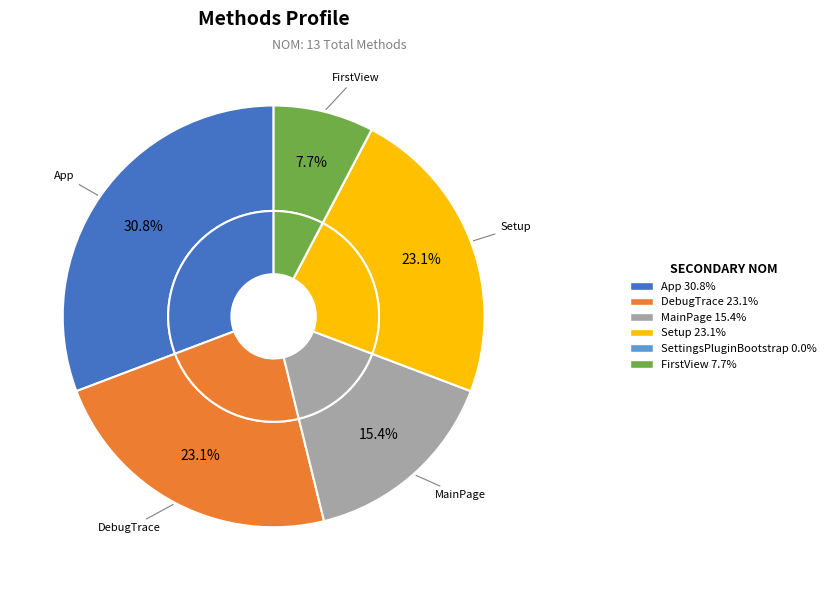

Count the number of slices in the pie.

6